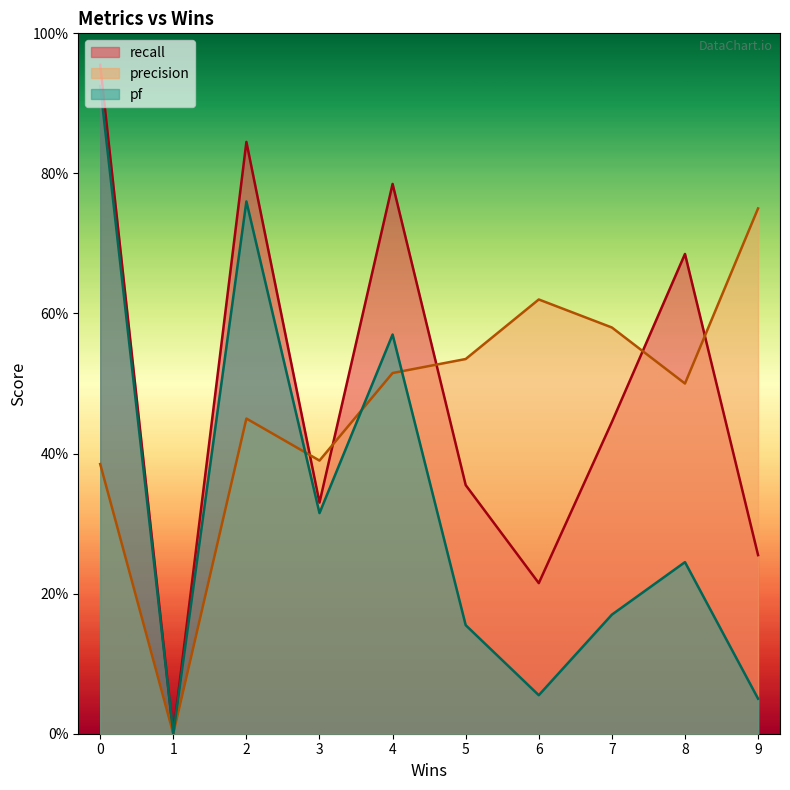

At how many categories does at least one series exceed 0?

10